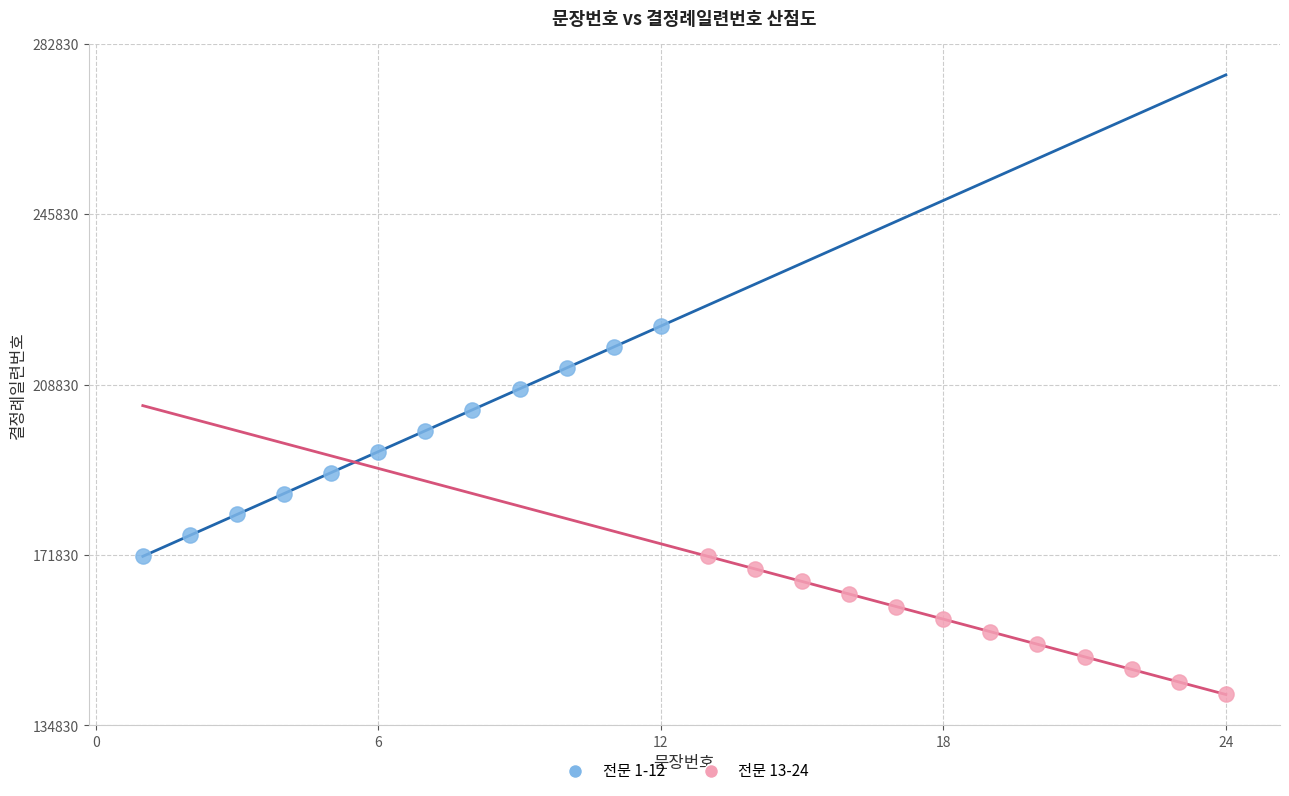

What are all the series names shown in the legend?

전문 1-12, 전문 13-24